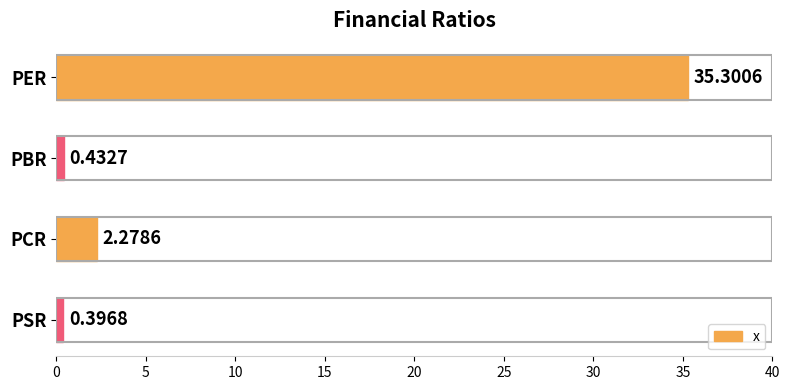

What is the difference between the maximum and minimum values?

34.9